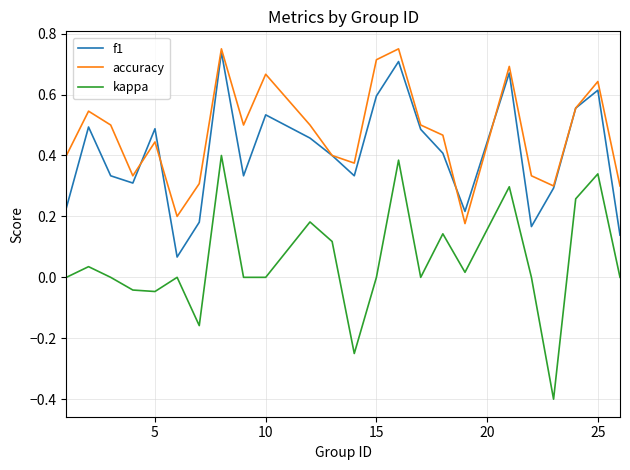

True or false: f1 has more than 0 interior local peaks.

True